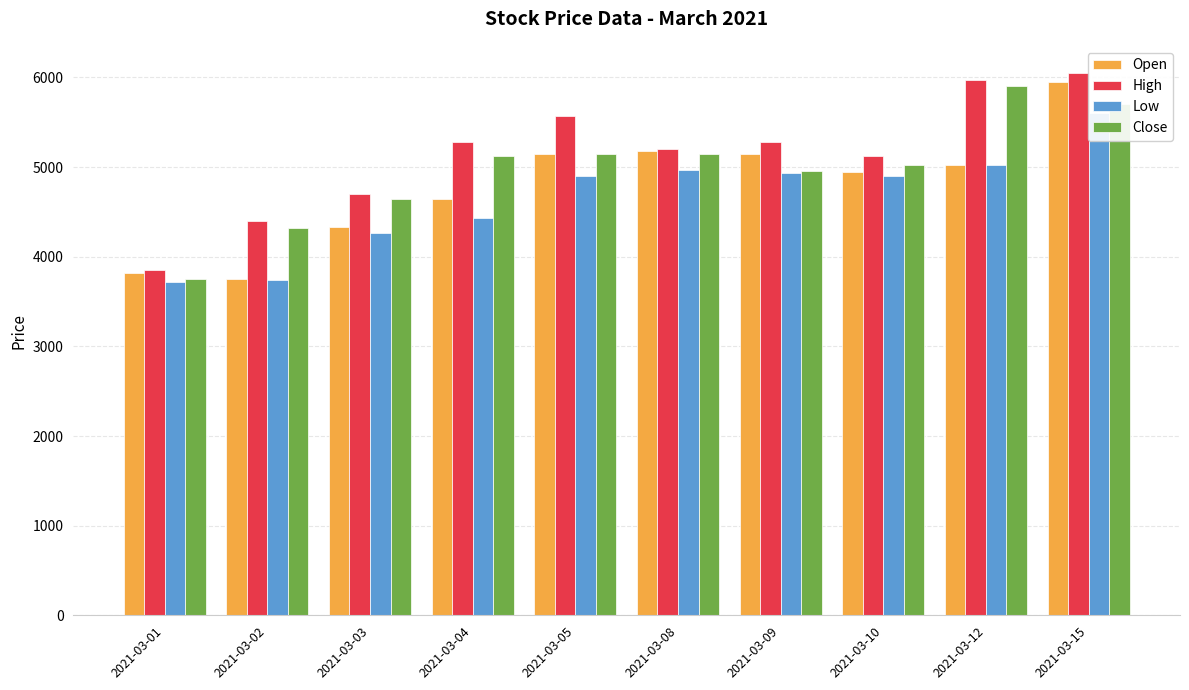

Which has a higher value, 2021-03-02 or 2021-03-01?

2021-03-01